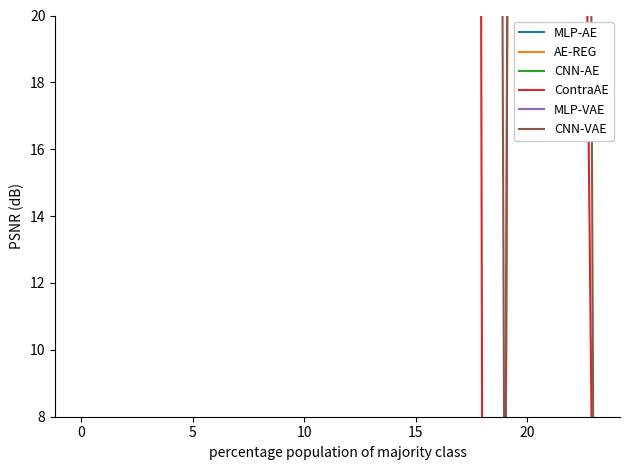

What is the label of the 22nd point from the left?

21